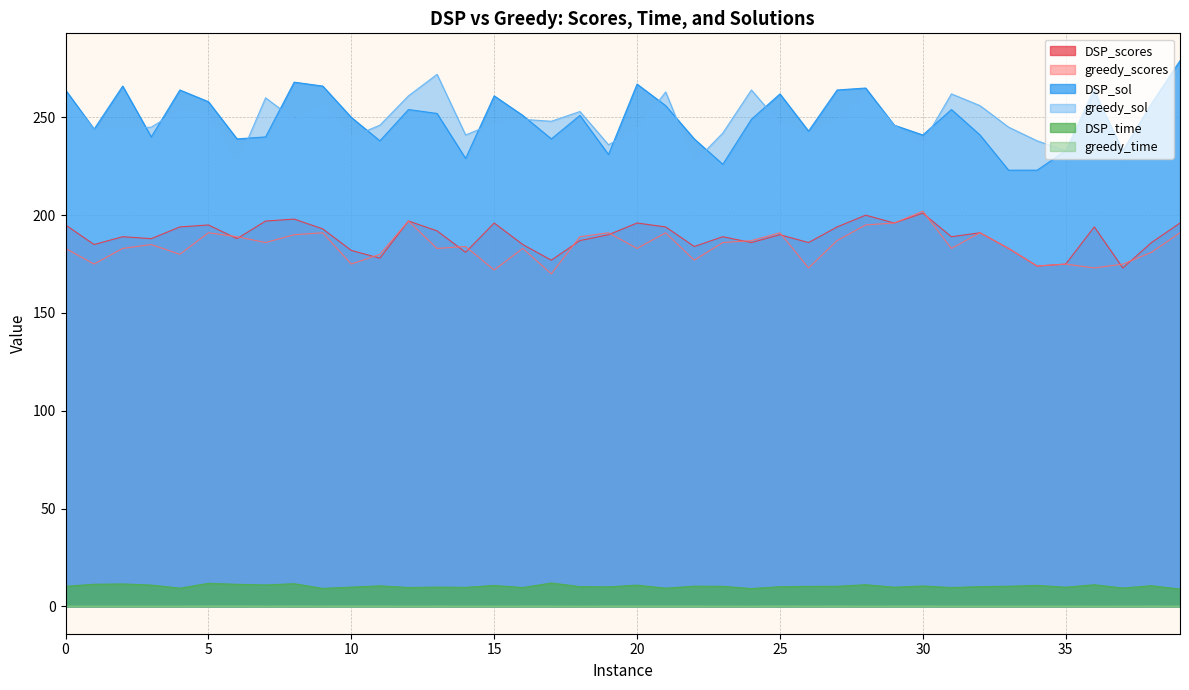

Reading right to left, list all the values displayed in this chart.

DSP_scores: 196.0	186.0	173.0	194.0	175.0	174.0	183.0	191.0	189.0	201.0	196.0	200.0	194.0	186.0	190.0	186.0	189.0	184.0	194.0	196.0	190.0	187.0	177.0	185.0	196.0	181.0	192.0	197.0	178.0	182.0	193.0	198.0	197.0	188.0	195.0	194.0	188.0	189.0	185.0	195.0
greedy_scores: 191.0	181.0	175.0	173.0	175.0	174.0	183.0	191.0	183.0	202.0	196.0	195.0	187.0	173.0	191.0	187.0	186.0	177.0	191.0	183.0	191.0	189.0	170.0	183.0	172.0	184.0	183.0	197.0	180.0	175.0	191.0	190.0	186.0	189.0	191.0	180.0	185.0	183.0	175.0	183.0
DSP_time: 8.9	10.6	9.4	11.1	9.8	10.8	10.3	10.1	9.7	10.5	9.8	11.1	10.3	10.2	10.1	9.1	10.3	10.4	9.3	10.9	10.0	10.1	12.0	9.6	10.7	9.8	9.9	9.7	10.5	9.9	9.2	11.6	11.0	11.3	11.8	9.3	10.9	11.5	11.3	10.3
greedy_time: 0.1	0.2	0.2	0.1	0.2	0.2	0.2	0.2	0.1	0.2	0.2	0.2	0.2	0.2	0.2	0.1	0.2	0.2	0.2	0.2	0.2	0.1	0.2	0.2	0.1	0.2	0.2	0.2	0.2	0.2	0.2	0.2	0.2	0.2	0.2	0.2	0.2	0.2	0.2	0.2
DSP_sol: 279.0	257.0	233.0	263.0	233.0	223.0	223.0	241.0	254.0	241.0	246.0	265.0	264.0	243.0	262.0	249.0	226.0	239.0	256.0	267.0	231.0	251.0	239.0	251.0	261.0	229.0	252.0	254.0	238.0	250.0	266.0	268.0	240.0	239.0	258.0	264.0	240.0	266.0	244.0	264.0
greedy_sol: 272.0	247.0	227.0	265.0	233.0	238.0	245.0	256.0	262.0	237.0	246.0	263.0	249.0	242.0	247.0	264.0	242.0	227.0	263.0	244.0	236.0	253.0	248.0	249.0	247.0	241.0	272.0	261.0	246.0	240.0	257.0	249.0	260.0	226.0	251.0	254.0	245.0	244.0	244.0	262.0